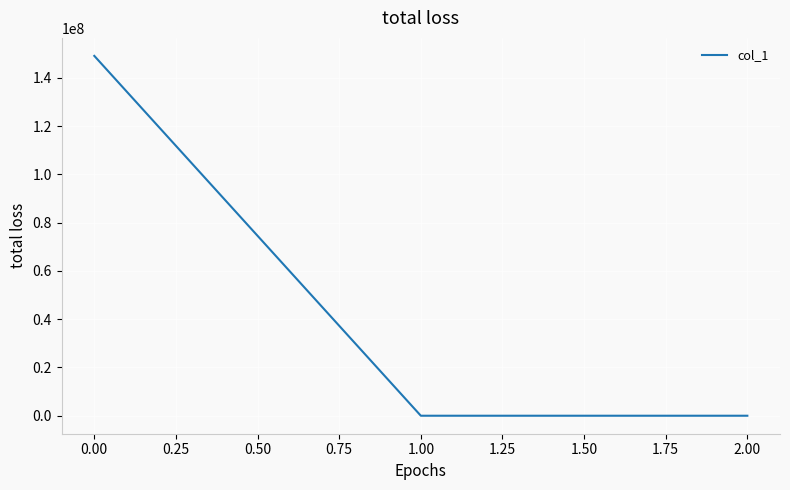

What is the maximum value shown in the chart?

149087287.7